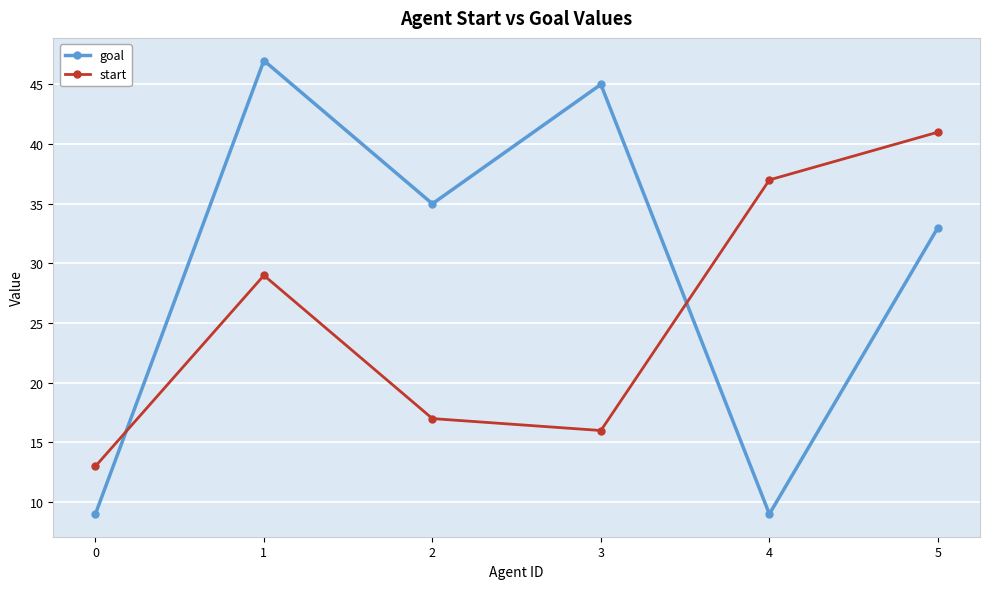

What is the difference between the highest and lowest values at 4?

28